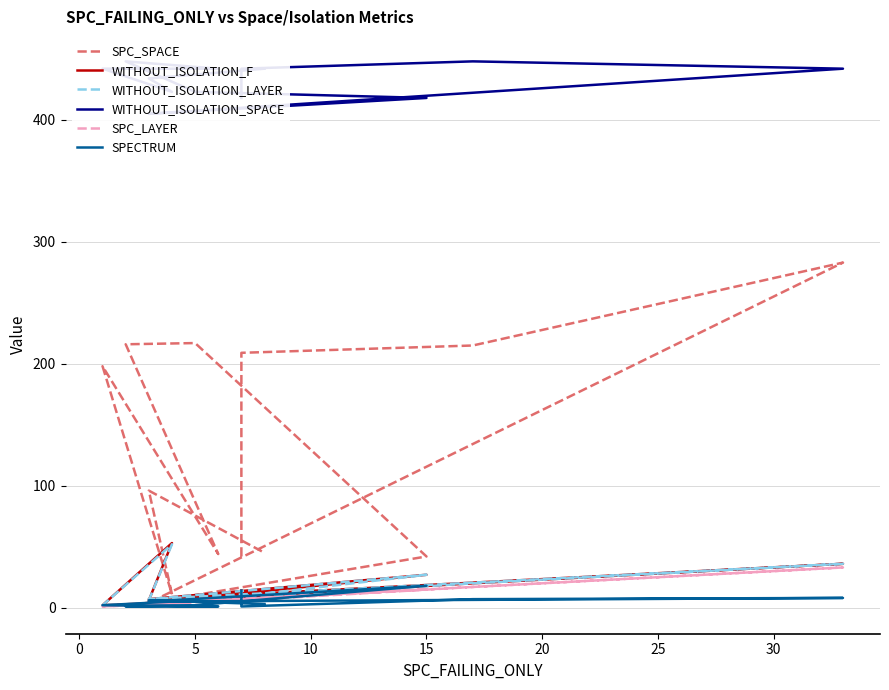

Which series has the largest range (max minus min)?

SPC_SPACE